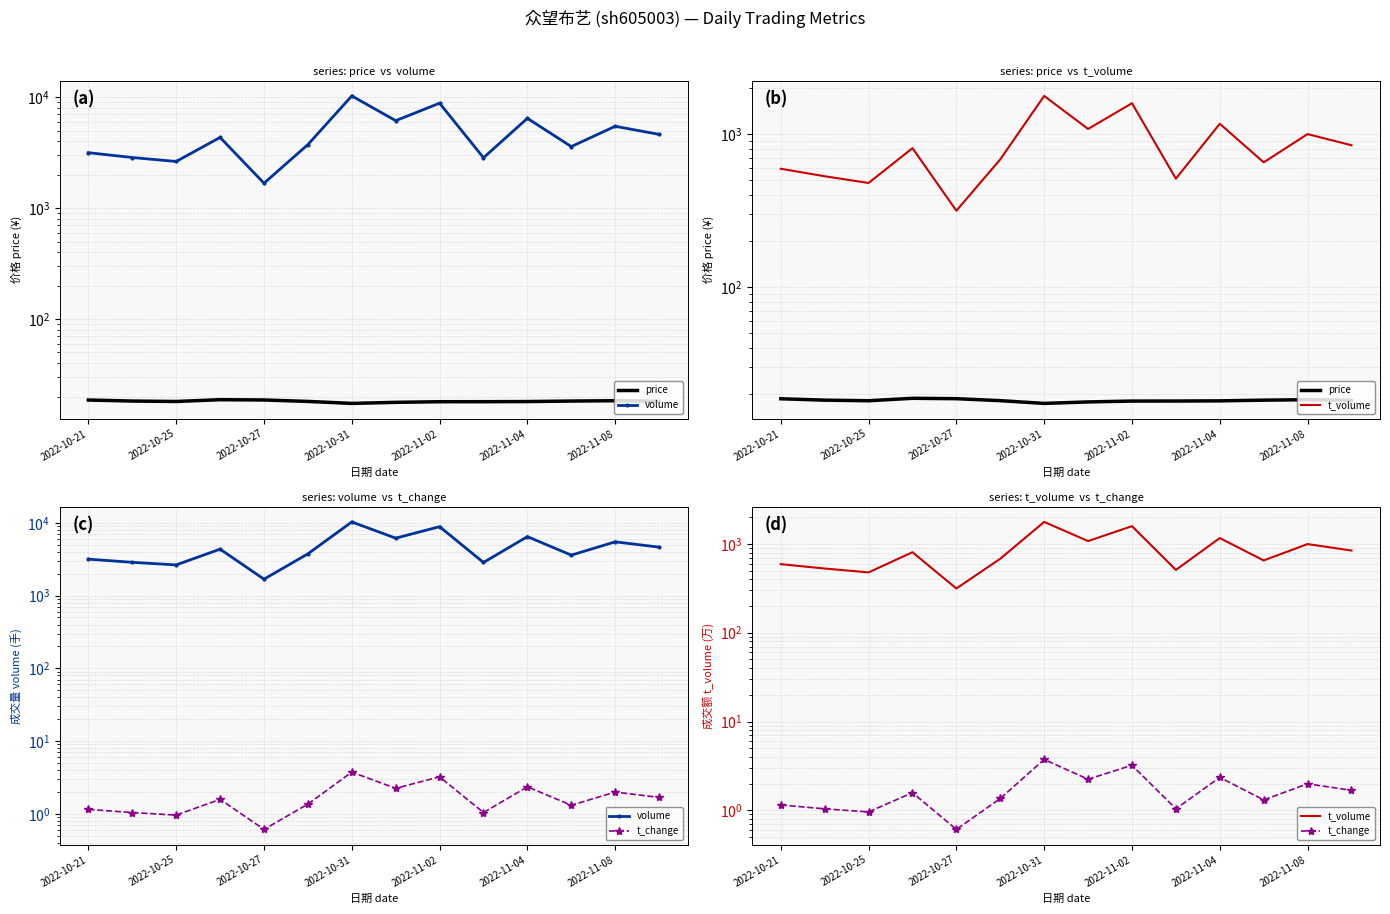

Where is volume nearest to the value 5984?

7